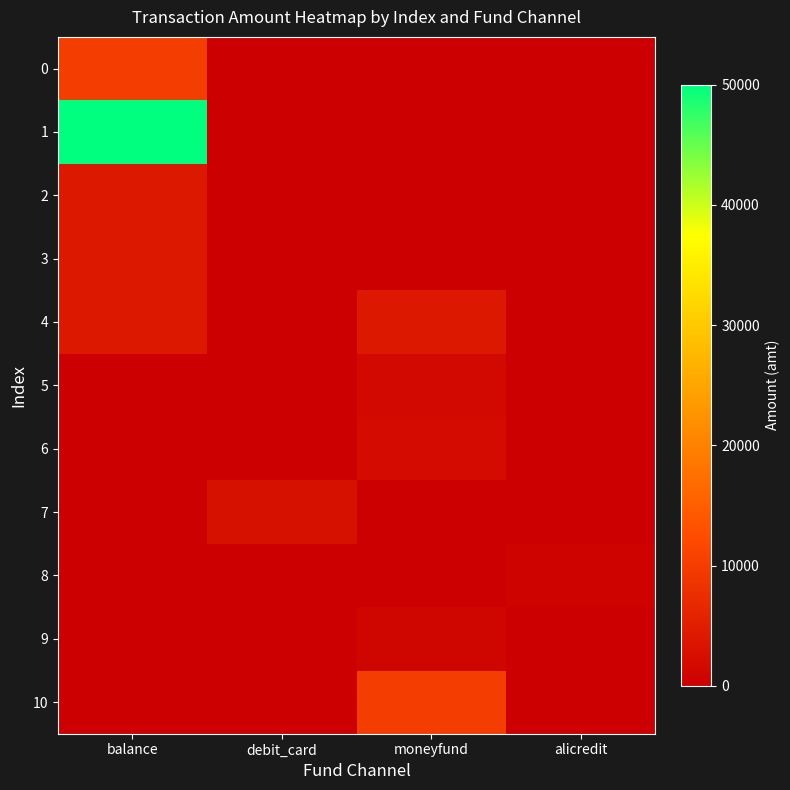

What is the spread (max minus min) of values at debit_card?

3000